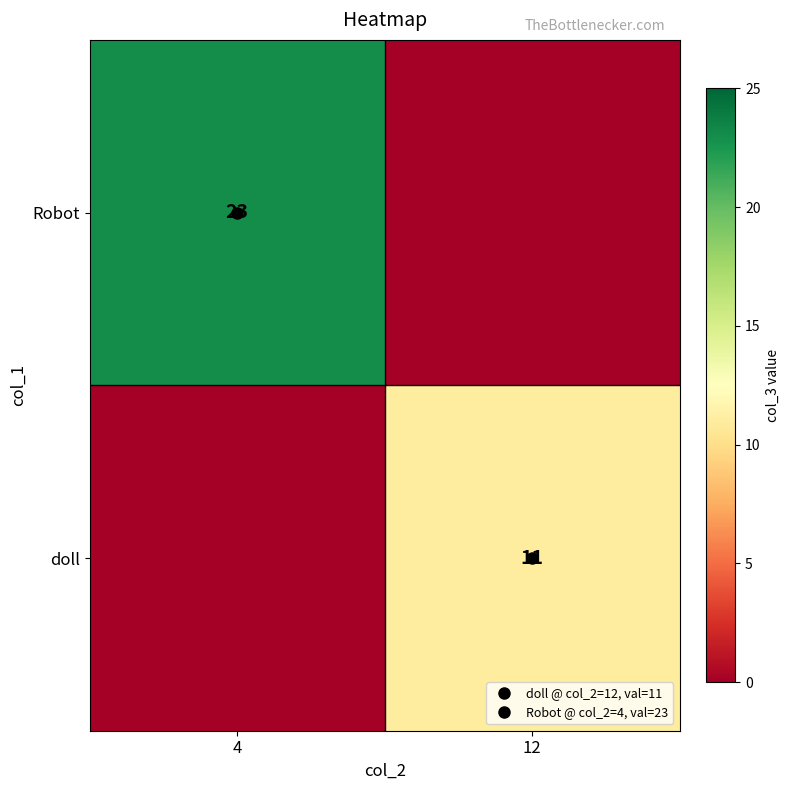

Rank the series at 12 from lowest to highest value.

Robot, doll